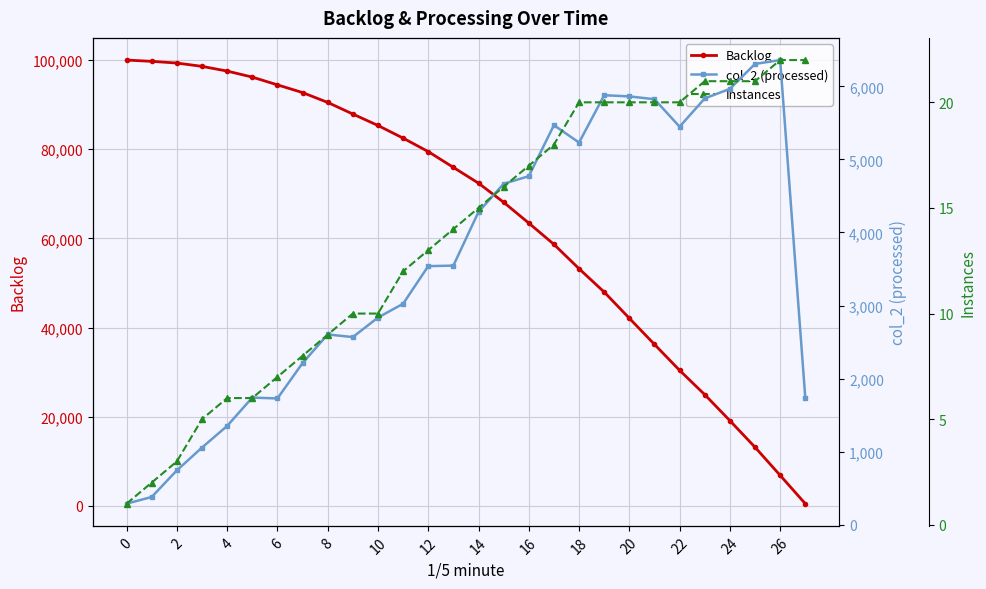

The value of Backlog at 12 is 79469. True or false?

True